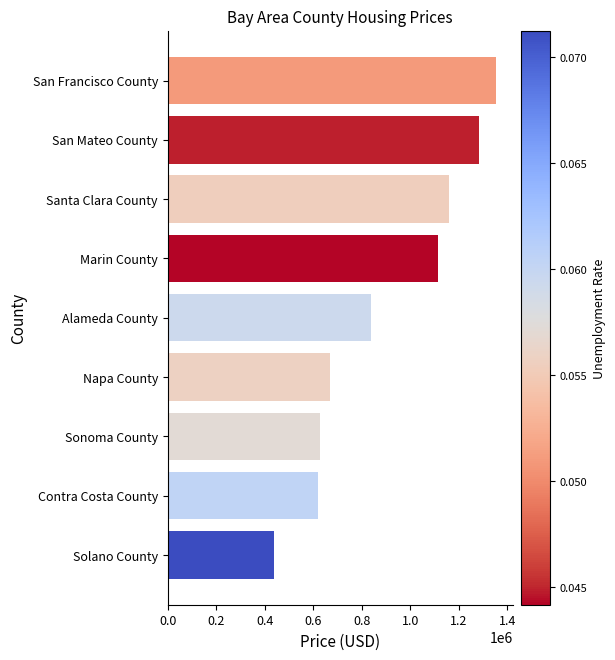

What is the greatest value displayed?

1355200